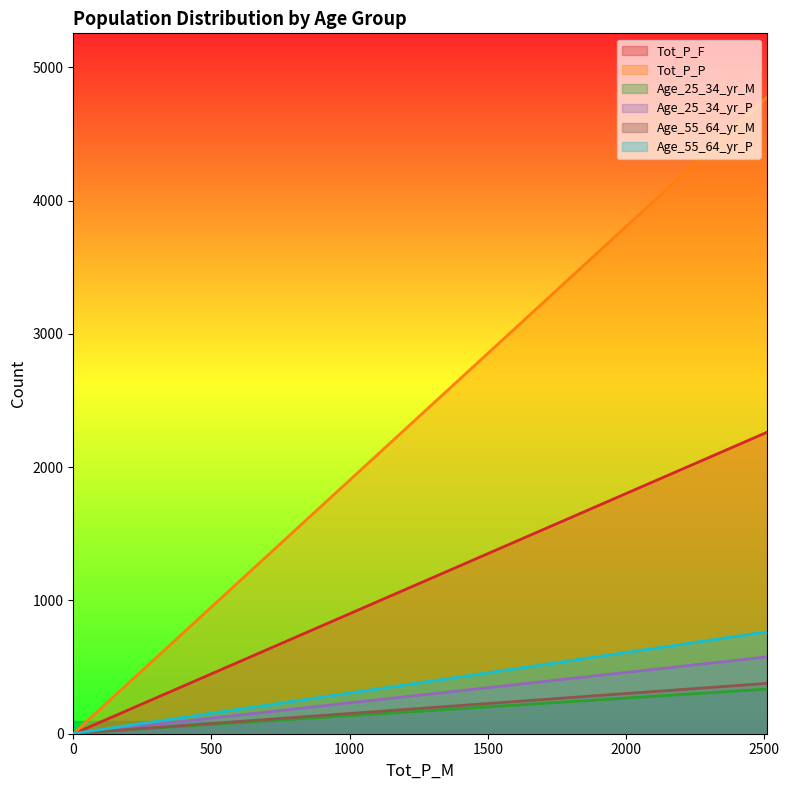

Reading right to left, what are all the values shown in this chart?

Tot_P_F: 0	4	2263
Tot_P_P: 0	11	4778
Age_25_34_yr_M: 0	4	335
Age_25_34_yr_P: 0	4	577
Age_55_64_yr_M: 0	3	378
Age_55_64_yr_P: 0	3	765